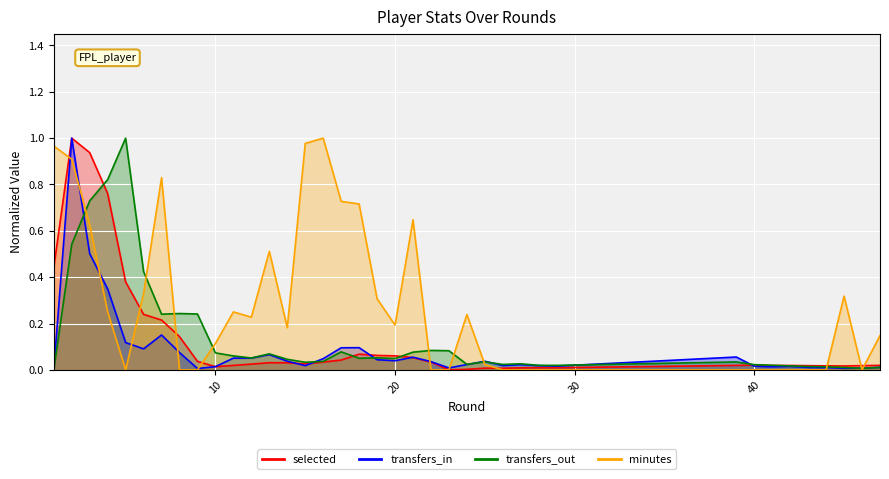

At which category is the sum across all series the highest?

2